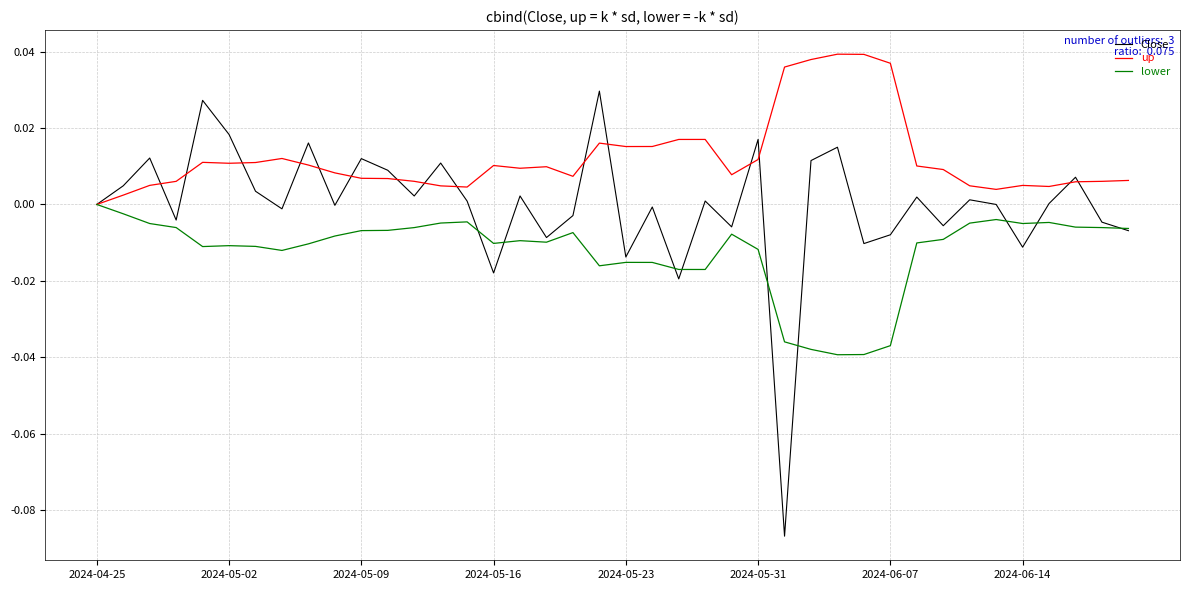

Is this an area chart (filled region under the line)?

No